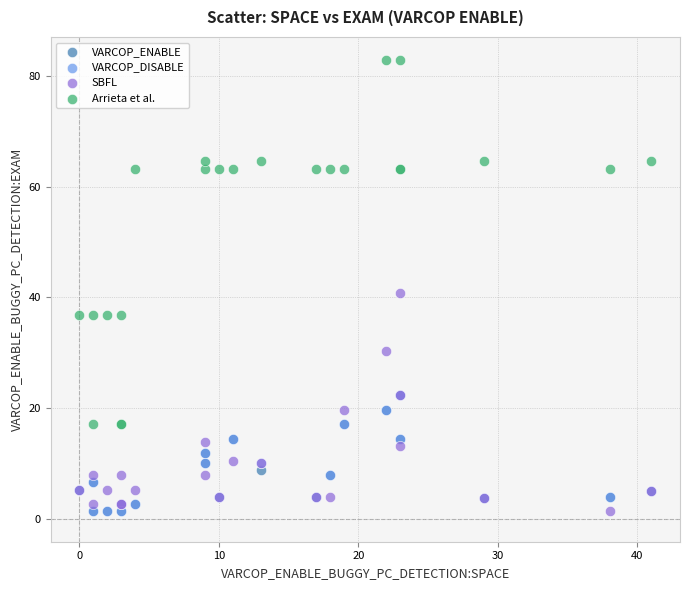

Across all series, what Y value is closest to 42?

40.8